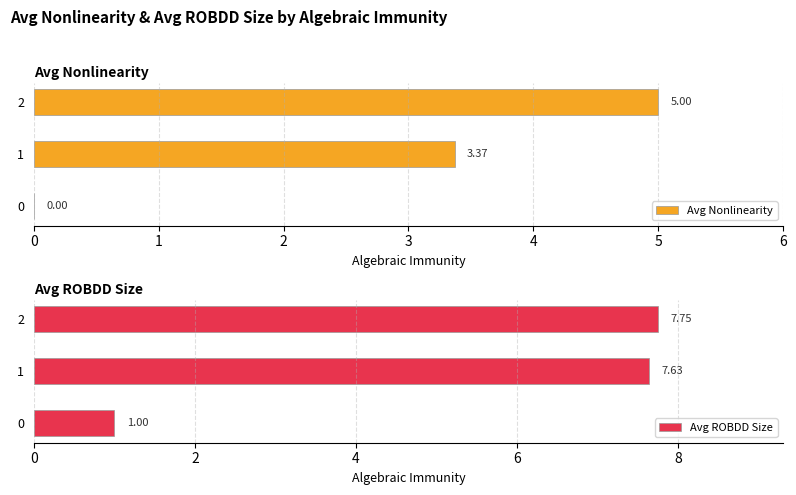

List the labels in order of Avg Nonlinearity value, largest first.

2, 1, 0